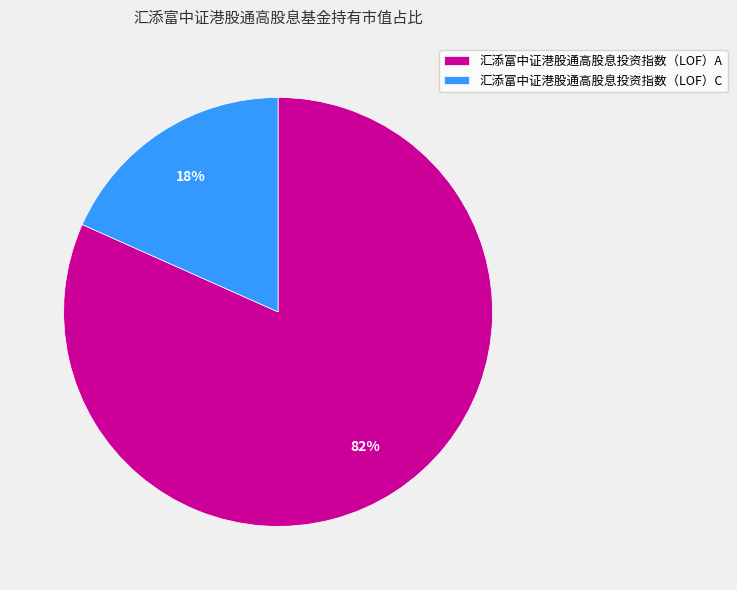

Which slice represents more than half of the pie?

汇添富中证港股通高股息投资指数（LOF）A